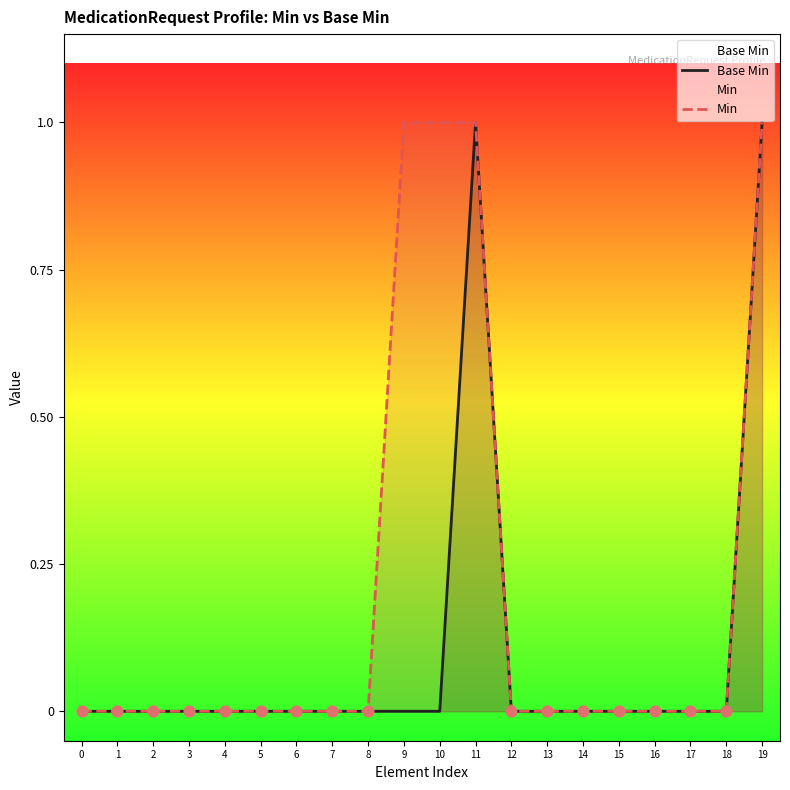

Which series reaches the maximum Y coordinate?

Base Min